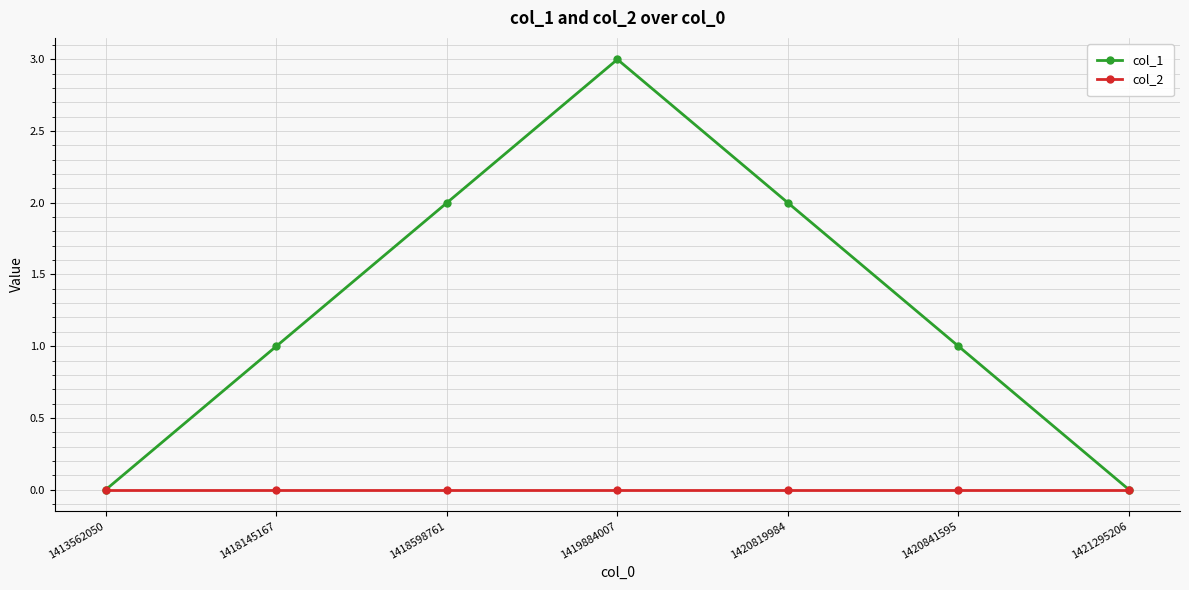

Which series has the widest spread of values?

col_1